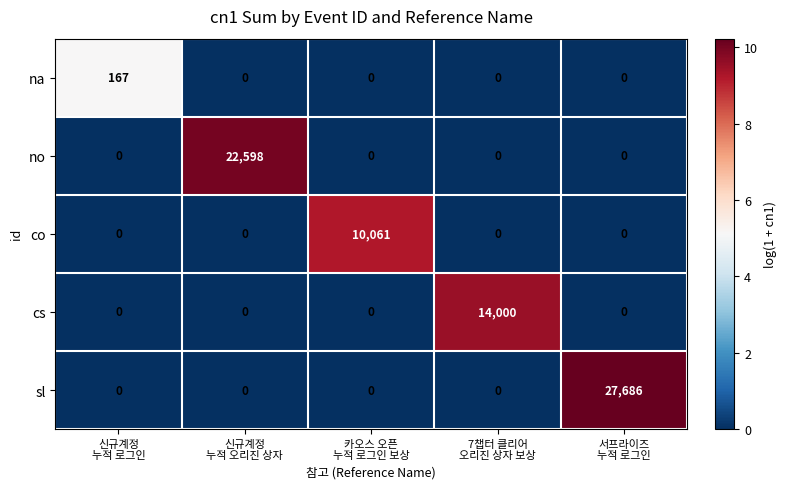

Which series has the largest total across all categories?

sl